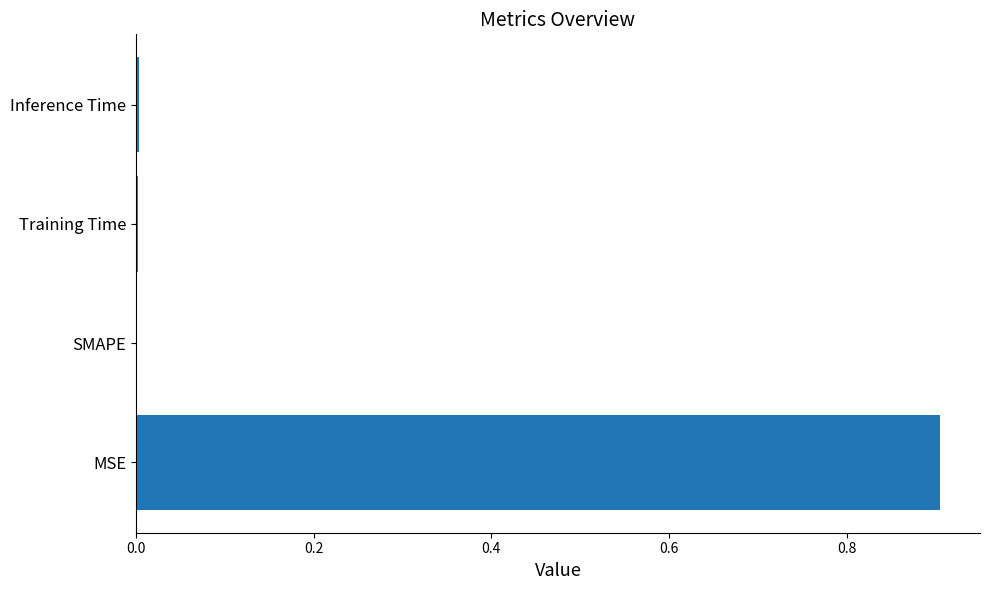

Read the value at MSE.

0.9